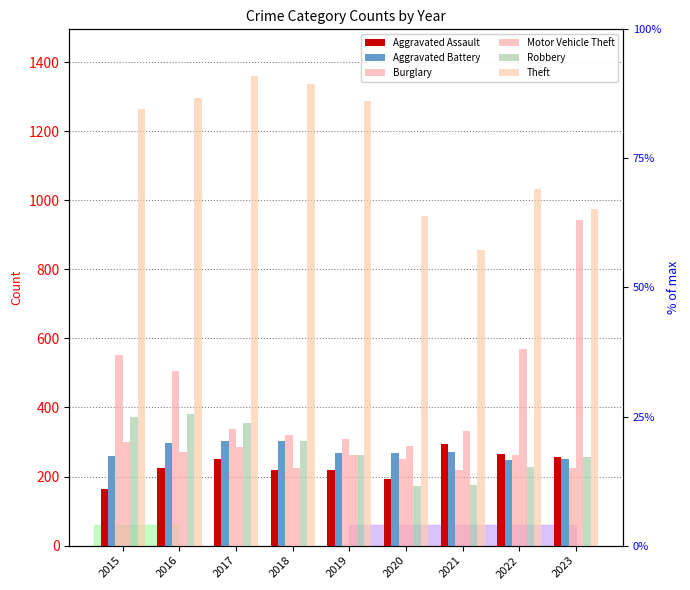

Reading left to right, list all the values displayed in this chart.

Aggravated Assault: 2015=164	2016=225	2017=251	2018=220	2019=220	2020=192	2021=295	2022=264	2023=258
Aggravated Battery: 2015=259	2016=298	2017=303	2018=302	2019=267	2020=268	2021=270	2022=249	2023=252
Burglary: 2015=552	2016=505	2017=339	2018=319	2019=308	2020=250	2021=220	2022=263	2023=225
Motor Vehicle Theft: 2015=299	2016=272	2017=285	2018=225	2019=262	2020=287	2021=332	2022=569	2023=943
Robbery: 2015=372	2016=381	2017=356	2018=302	2019=263	2020=174	2021=175	2022=227	2023=257
Theft: 2015=1263	2016=1297	2017=1359	2018=1337	2019=1288	2020=954	2021=856	2022=1033	2023=974